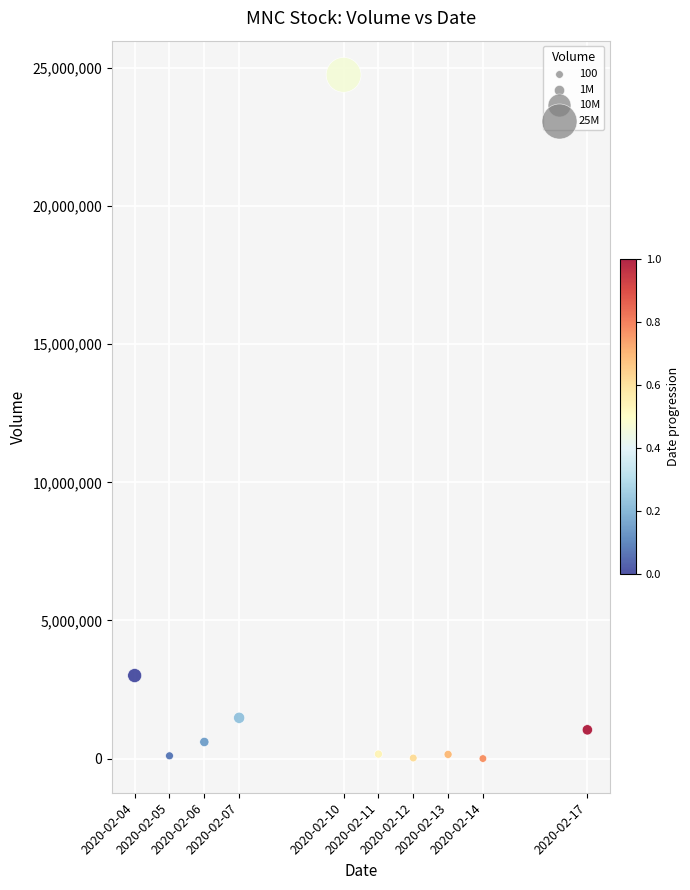

What Y value in the scatter plot is closest to 12375050?

3005000